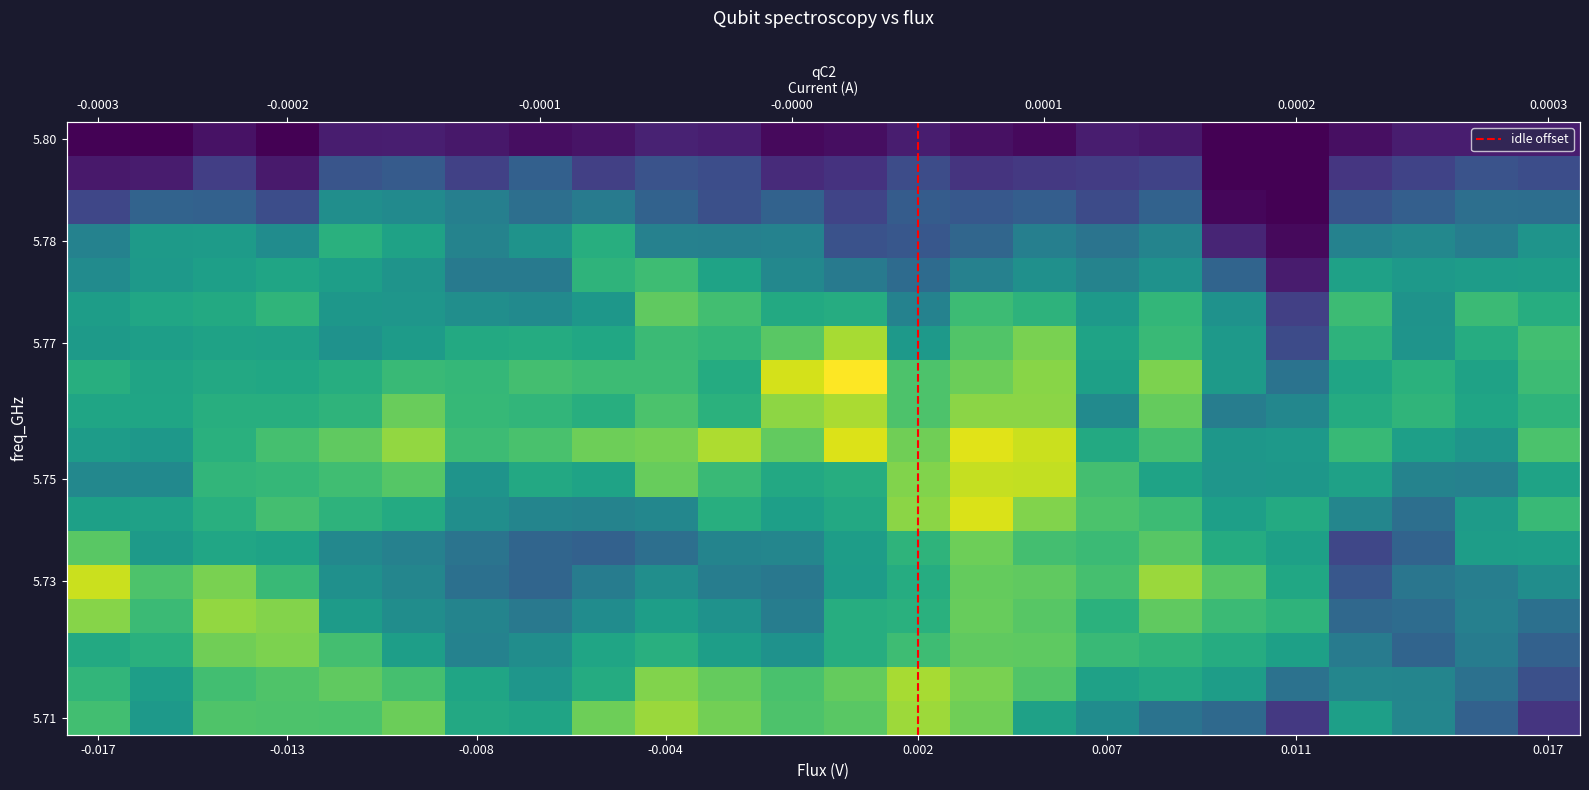

How many data points does each series have?

24